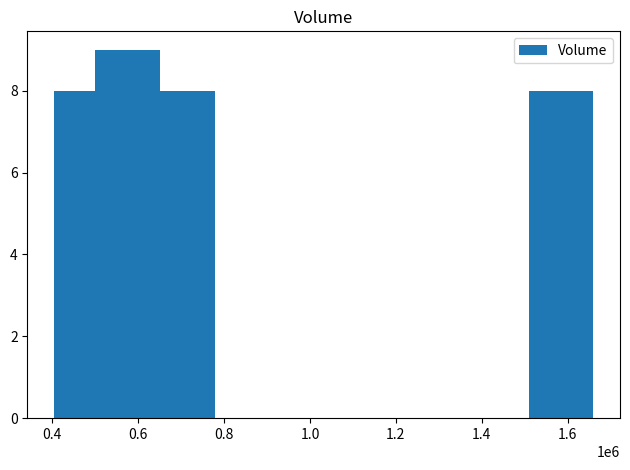

Count the number of categories in the chart.

5